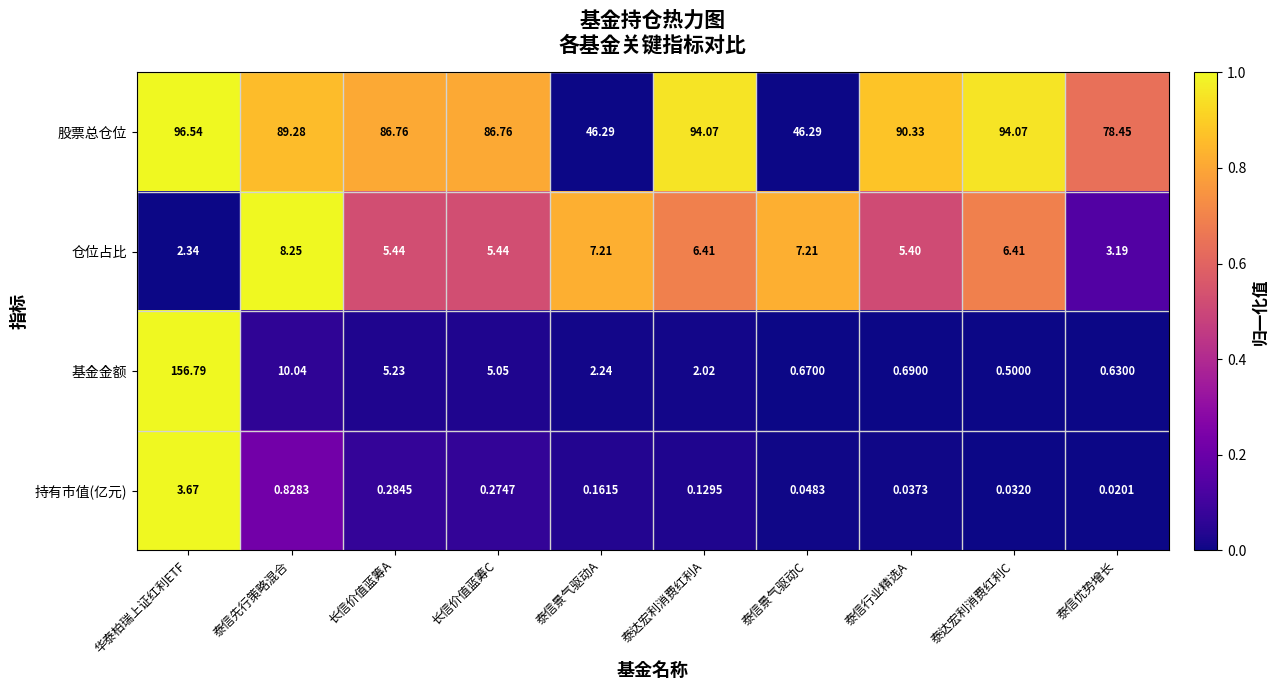

Between 长信价值蓝筹A and 泰信景气驱动A, which series saw the biggest shift?

股票总仓位